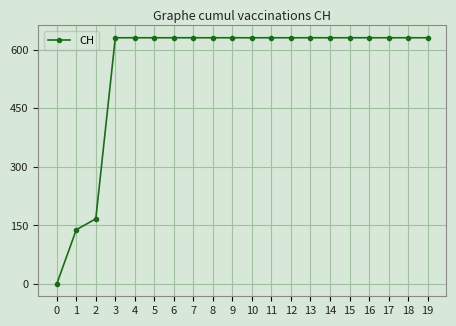

Reading left to right, transcribe all the data shown in this chart.

0=0	1=139	2=167	3=631	4=631	5=631	6=631	7=631	8=631	9=631	10=631	11=631	12=631	13=631	14=631	15=631	16=631	17=631	18=631	19=631